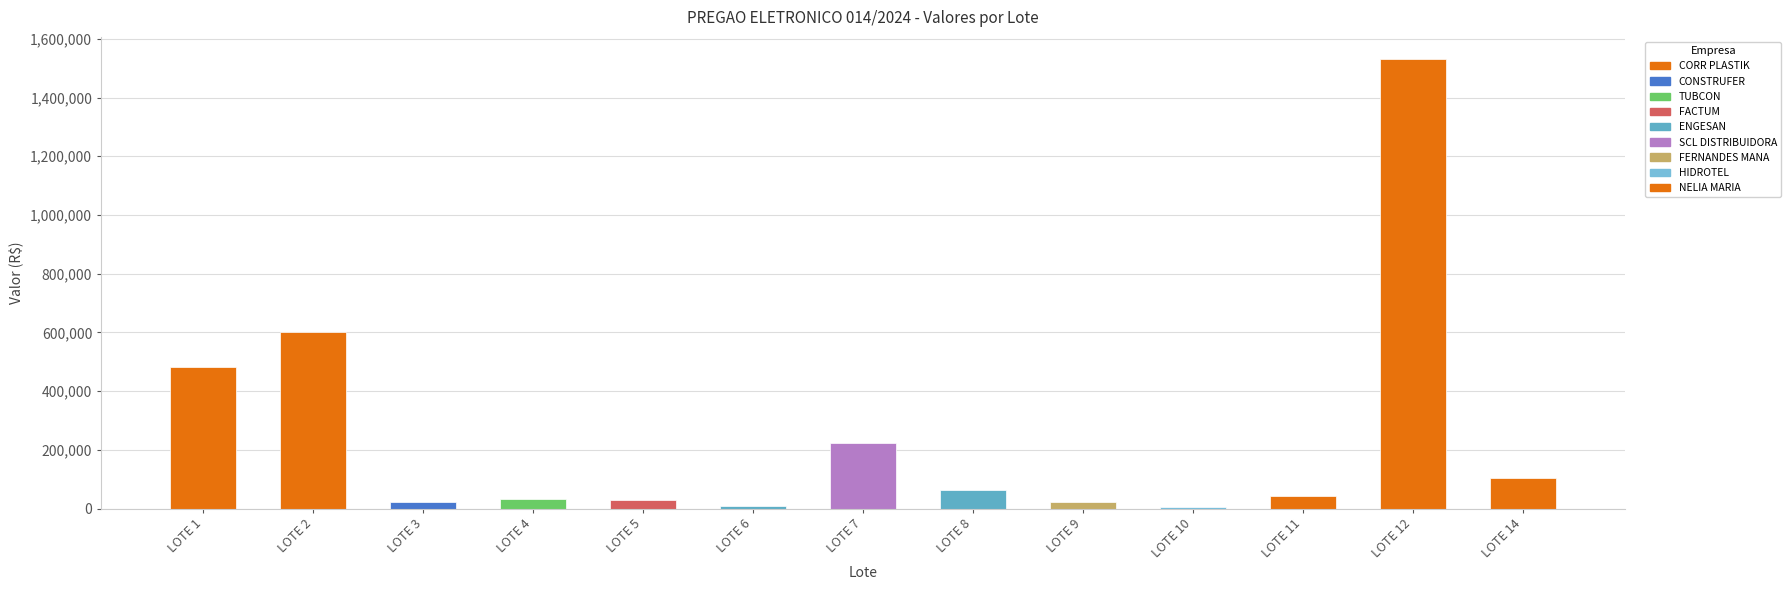

Where is the data nearest to the value 767835?

LOTE 2